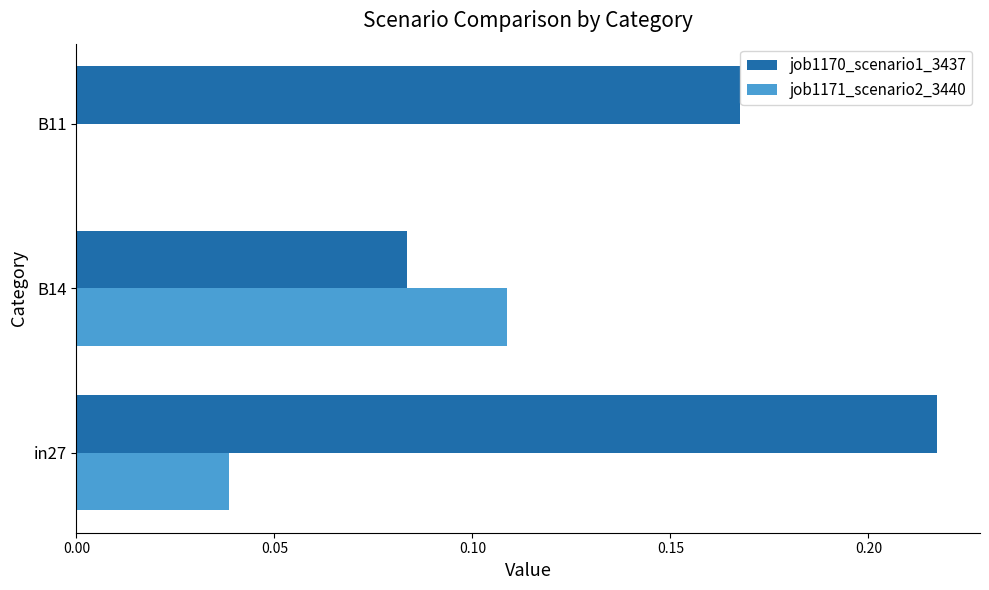

The value of job1170_scenario1_3437 at B11 is 0.1. True or false?

False